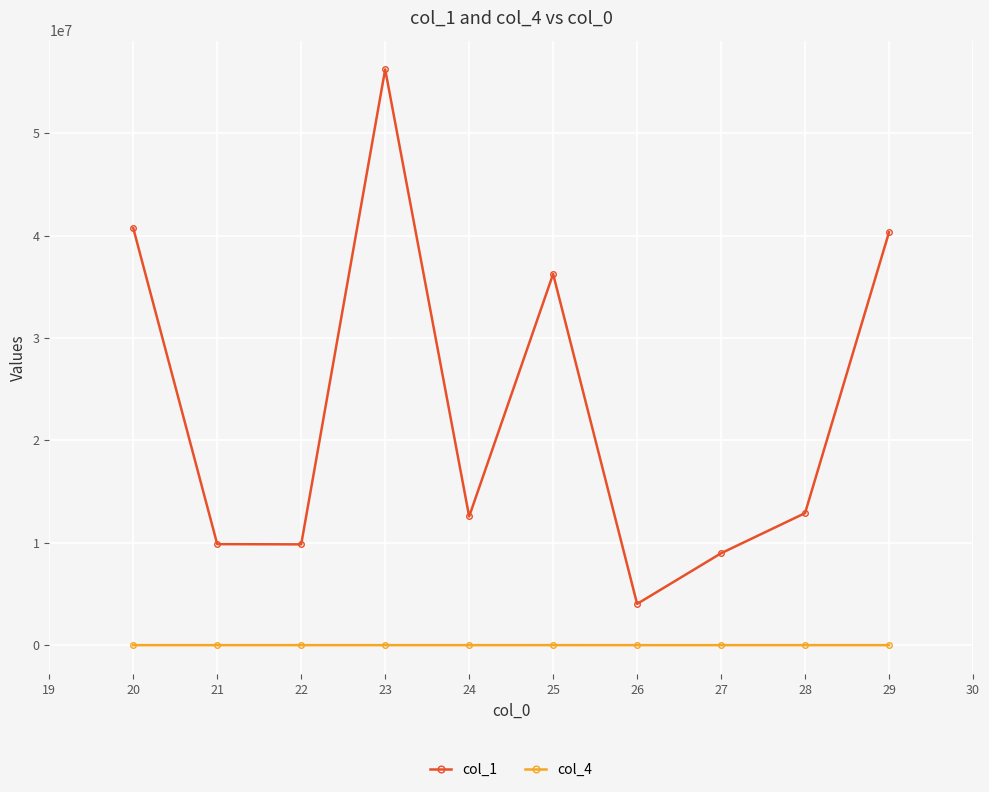

The value of col_1 at 22 is 15755870. True or false?

False